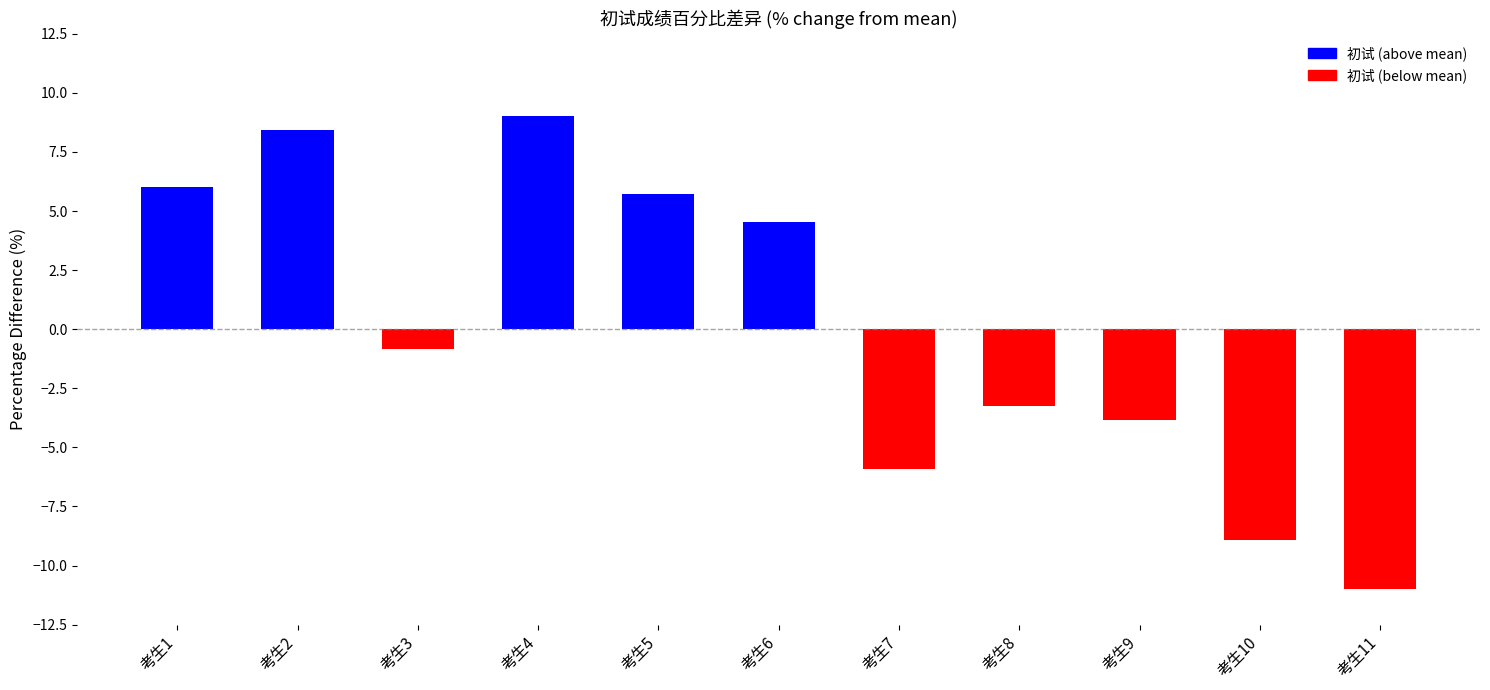

Between 考生8 and 考生3, which is larger?

考生3